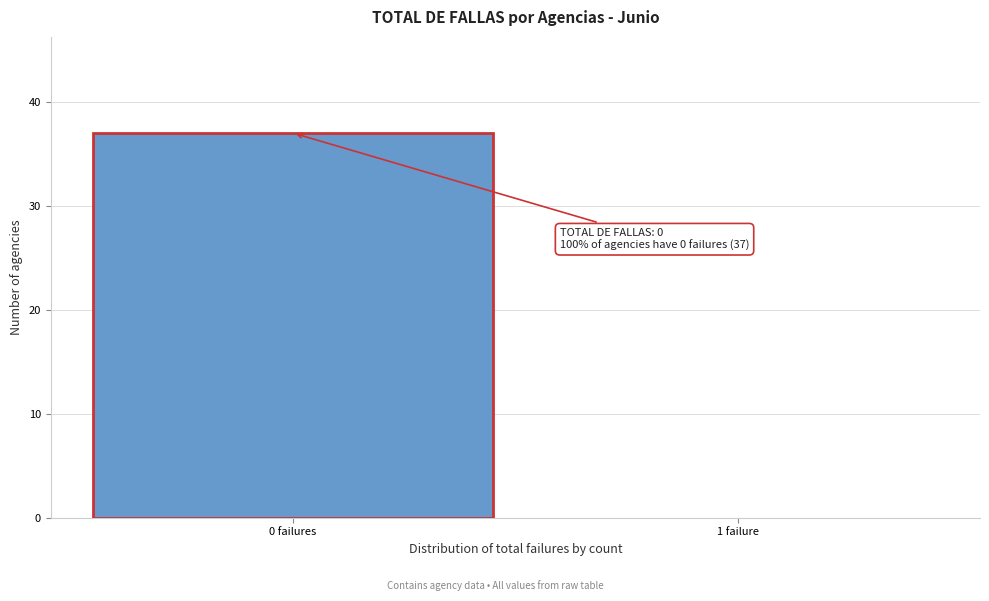

Reading left to right, list all the values displayed in this chart.

0 failures=37	1 failure=0